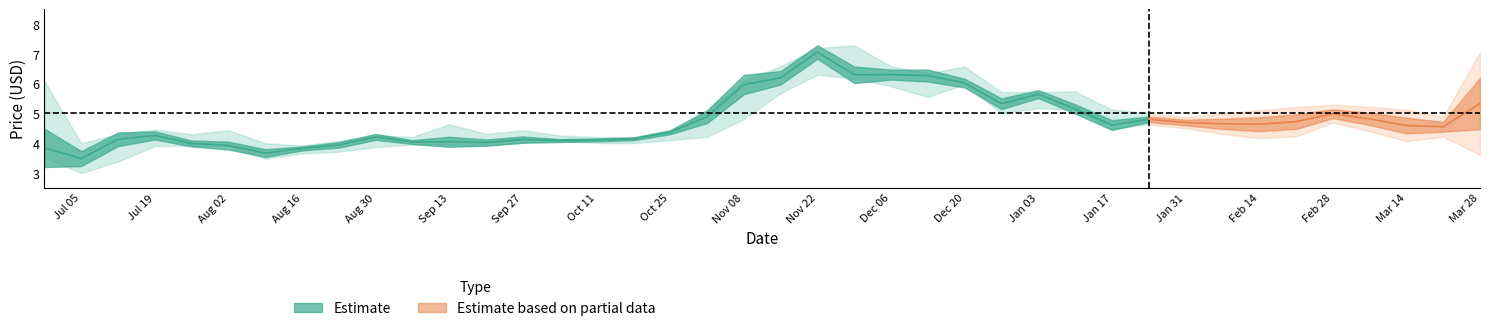

What position from the left is 2010-09-13?

12